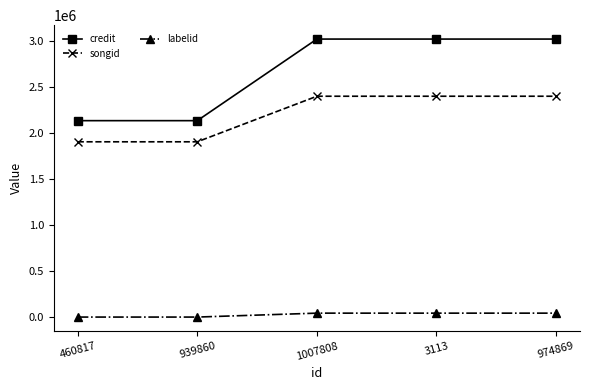

What is the average value of the labelid series?

25557